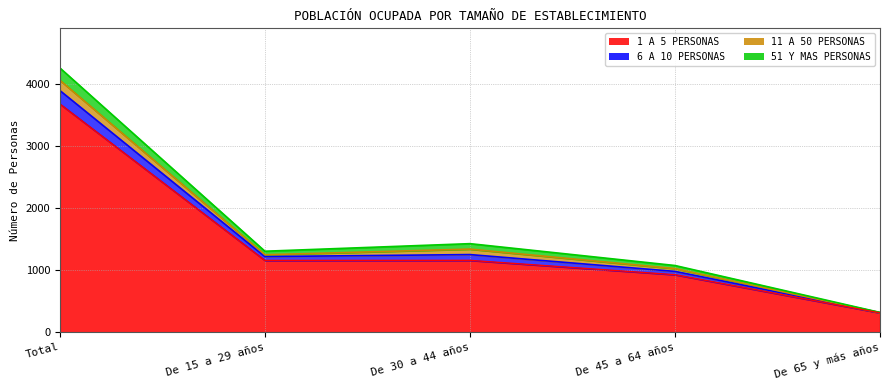

What is the difference between the maximum and minimum values in the 1 A 5 PERSONAS series?

3365